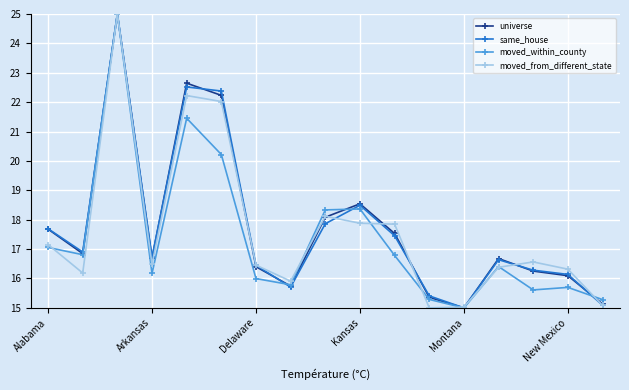

True or false: same_house and moved_within_county cross at least once.

True